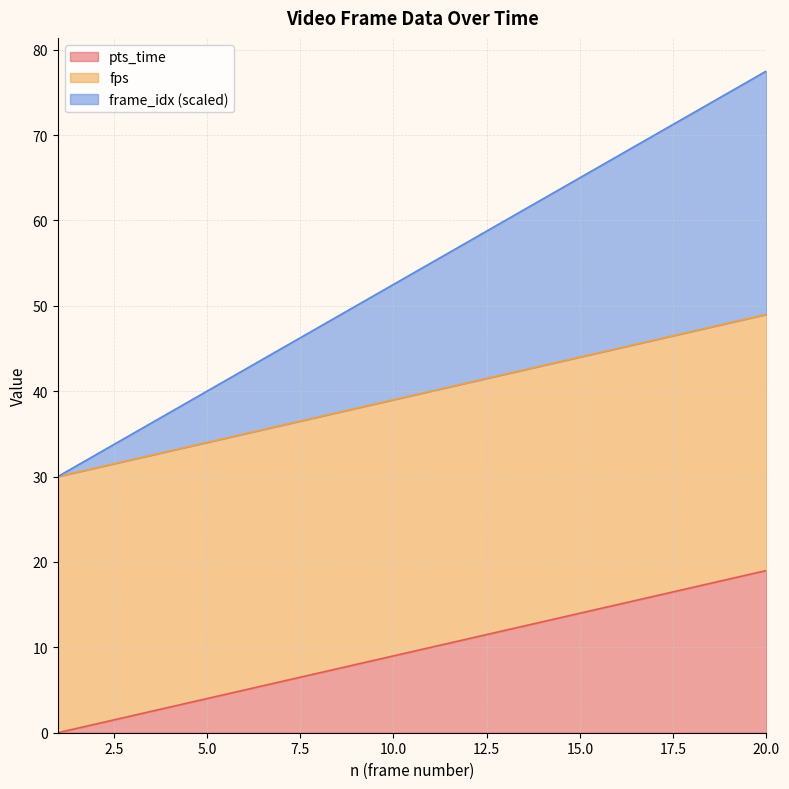

What is the maximum value for pts_time?

19.0